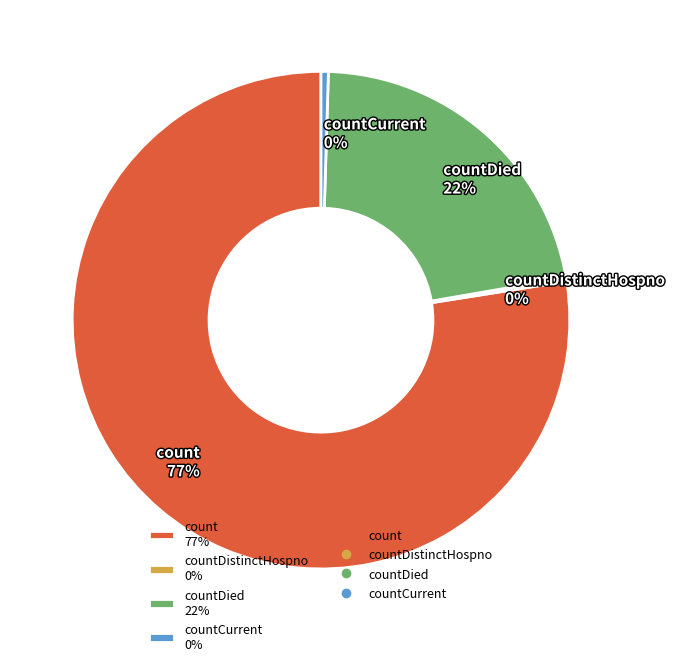

Between countCurrent 0% and count 77%, which is larger?

count 77%